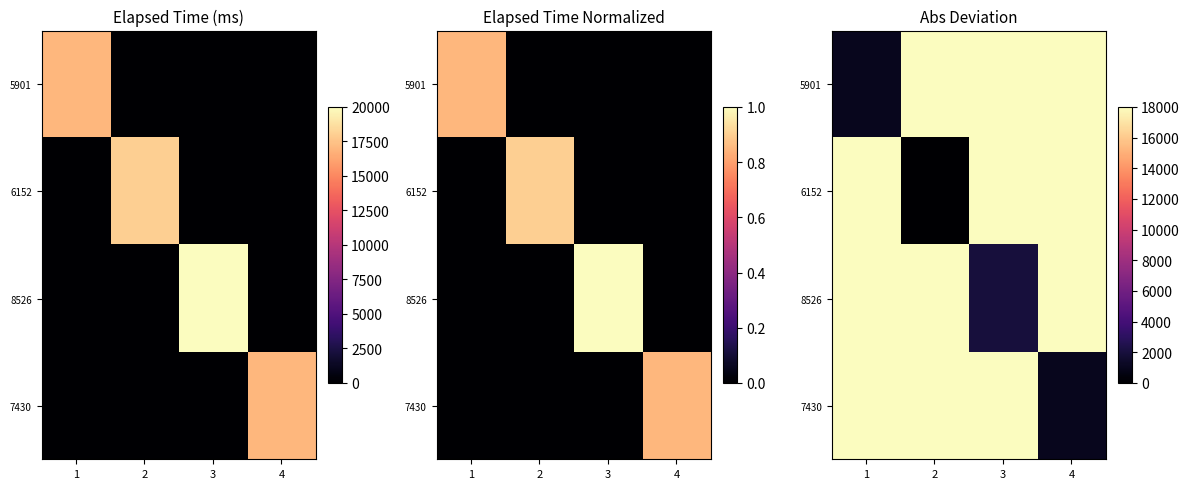

Is it true that 5901 equals 8257 at 4?

False